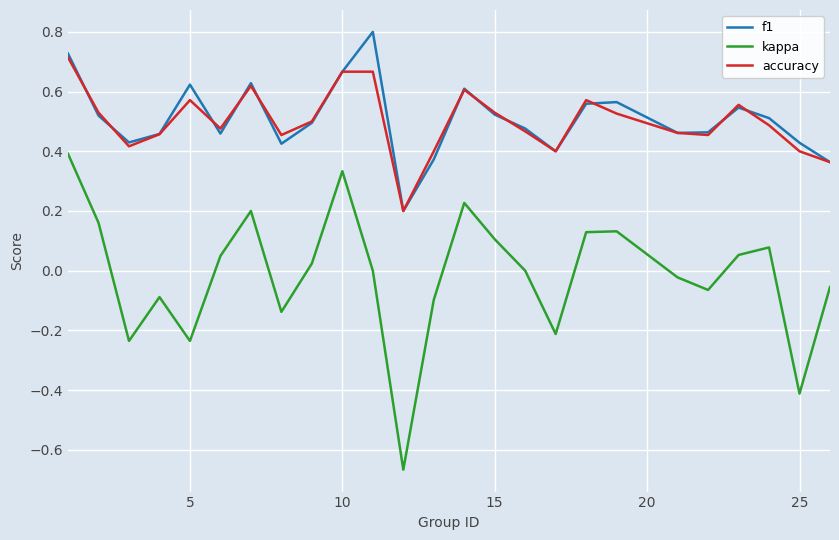

Which series has the widest spread of values?

kappa